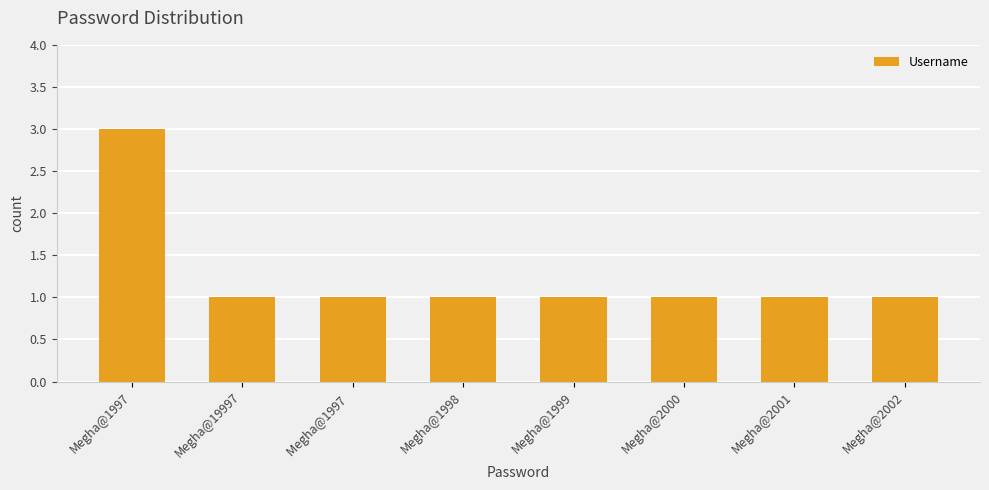

What is the average value?

1